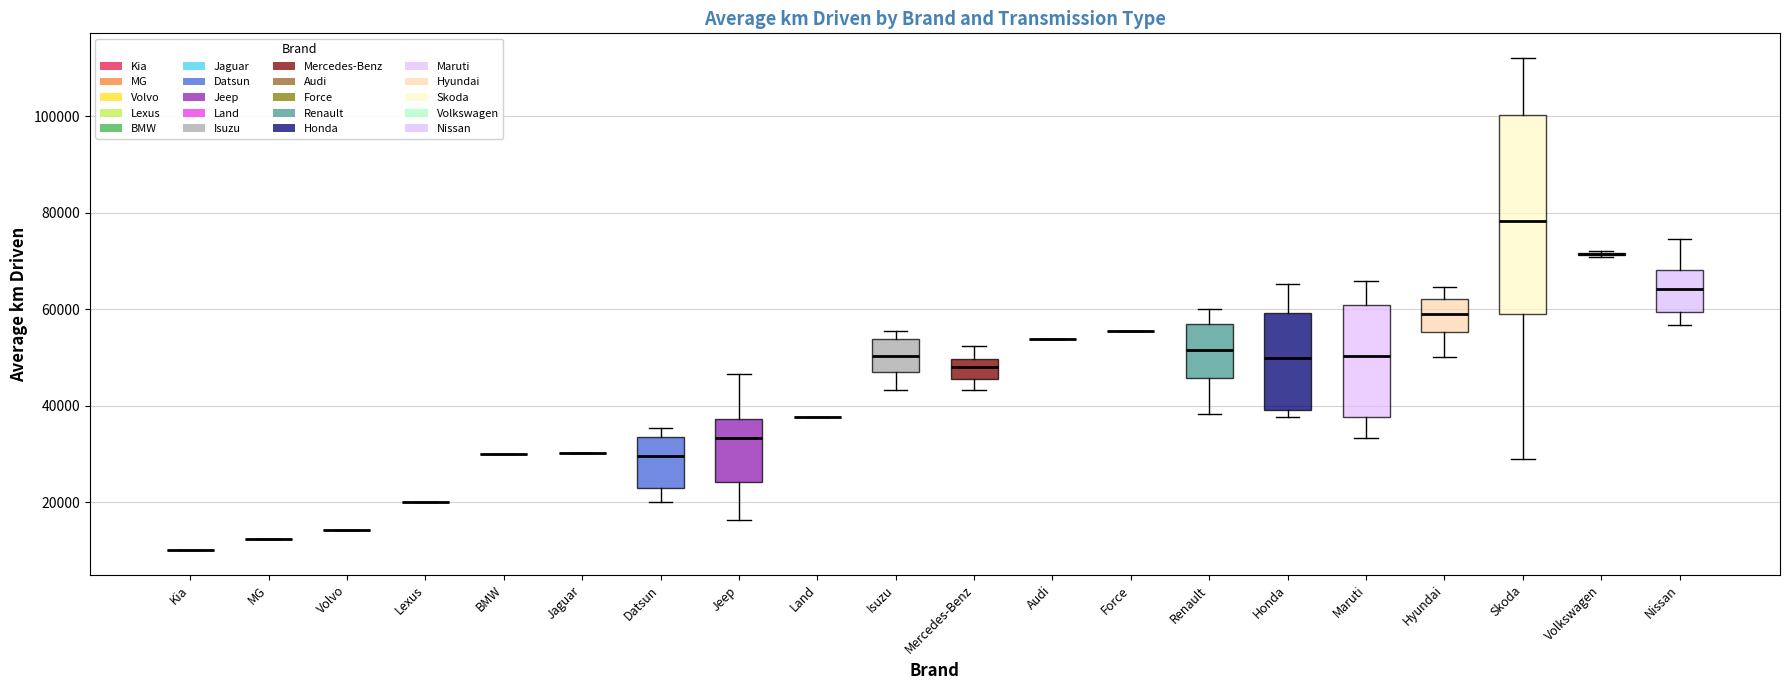

Reading left to right, transcribe this box plot: for each box, give where its median line is, the range the box spans, and where its two whiskers end, as read against the y-axis. The values are not printed on the chart, so give them approximately, as read against the axis.

Kia: box collapsed to a line at 10000, whiskers 10000 to 10000
MG: box collapsed to a line at 12000, whiskers 12000 to 12000
Volvo: box collapsed to a line at 14000, whiskers 14000 to 14000
Lexus: box collapsed to a line at 20000, whiskers 20000 to 20000
BMW: box collapsed to a line at 30000, whiskers 30000 to 30000
Jaguar: box collapsed to a line at 30000, whiskers 30000 to 30000
Datsun: median 30000, box 24000 to 34000, whiskers 20000 to 36000
Jeep: median 34000, box 24000 to 38000, whiskers 16000 to 46000
Land: box collapsed to a line at 38000, whiskers 38000 to 38000
Isuzu: median 50000, box 46000 to 54000, whiskers 44000 to 56000
Mercedes-Benz: median 48000, box 46000 to 50000, whiskers 44000 to 52000
Audi: box collapsed to a line at 54000, whiskers 54000 to 54000
Force: box collapsed to a line at 56000, whiskers 56000 to 56000
Renault: median 52000, box 46000 to 56000, whiskers 38000 to 60000
Honda: median 50000, box 40000 to 60000, whiskers 38000 to 66000
Maruti: median 50000, box 38000 to 60000, whiskers 34000 to 66000
Hyundai: median 60000, box 56000 to 62000, whiskers 50000 to 64000
Skoda: median 78000, box 58000 to 100000, whiskers 28000 to 112000
Volkswagen: box collapsed to a line at 72000, whiskers 70000 to 72000
Nissan: median 64000, box 60000 to 68000, whiskers 56000 to 74000